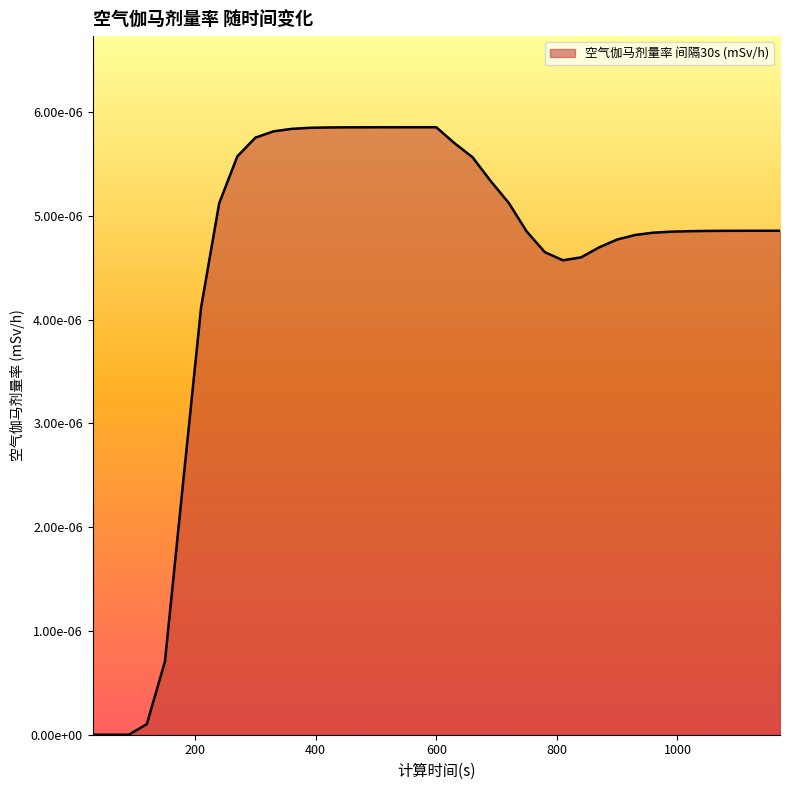

Where is the first local minimum?

810